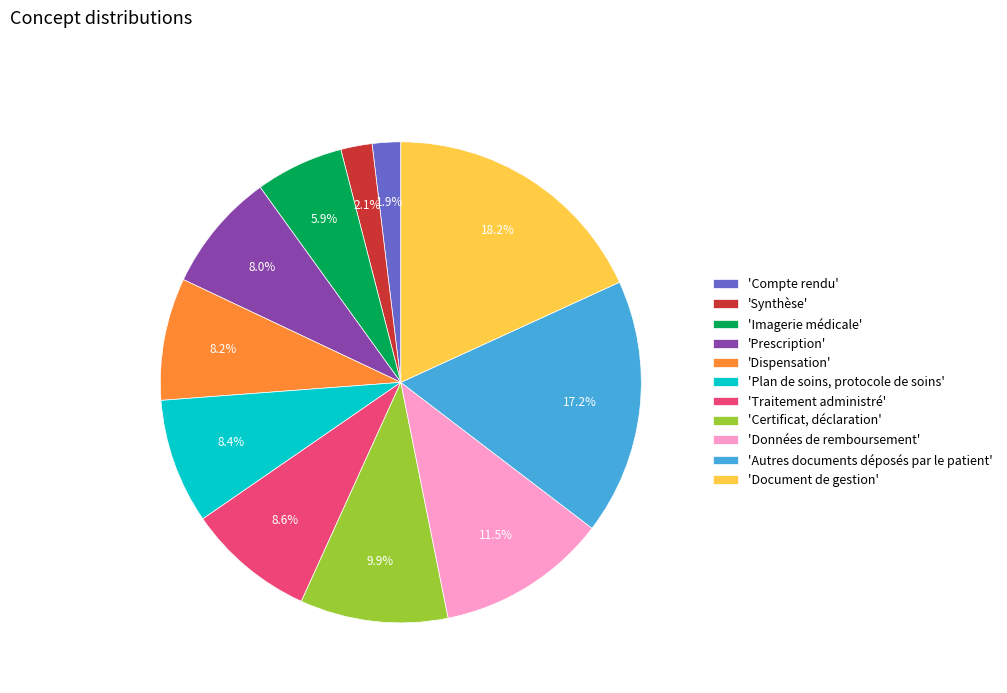

Rank the categories by value from highest to lowest.

'Document de gestion', 'Autres documents déposés par le patient', 'Données de remboursement', 'Certificat, déclaration', 'Traitement administré', 'Plan de soins, protocole de soins', 'Dispensation', 'Prescription', 'Imagerie médicale', 'Synthèse', 'Compte rendu'